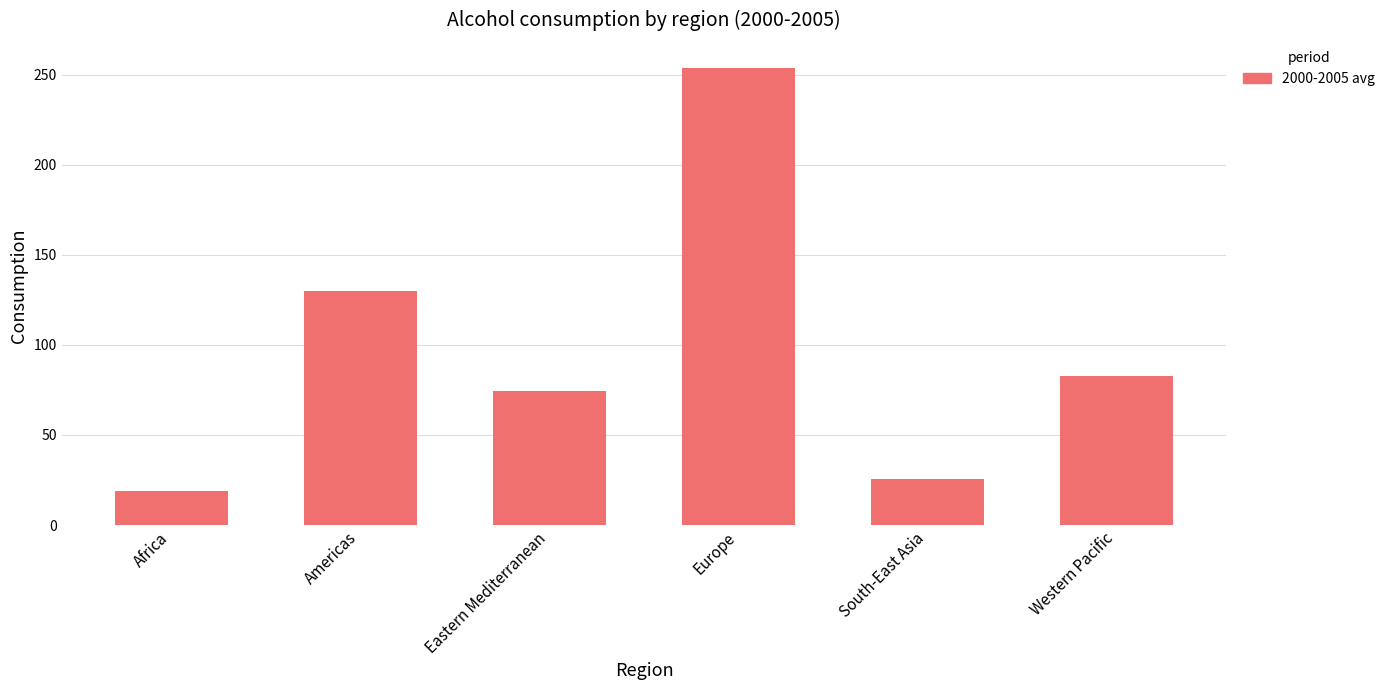

How many bars are there in total?

6